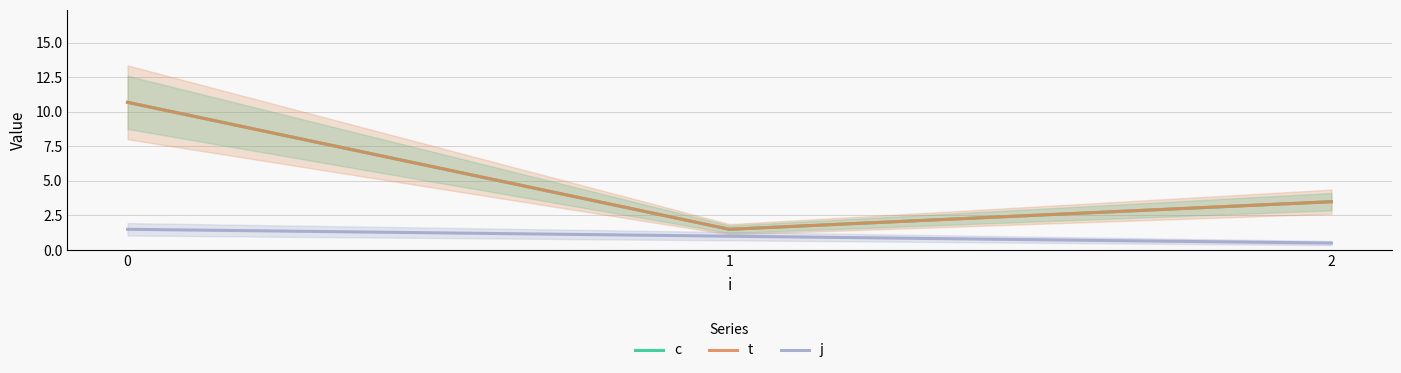

What is the sum of the c values at 0 and 2?

14.2